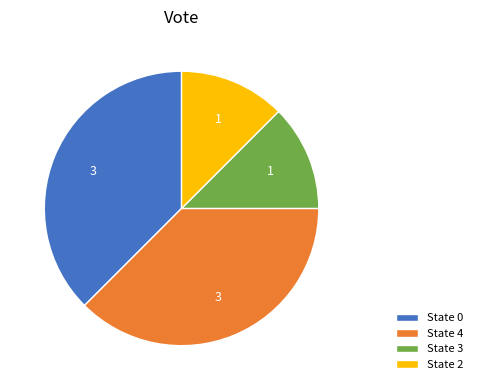

True or false: State 2 accounts for 12% of the total.

True